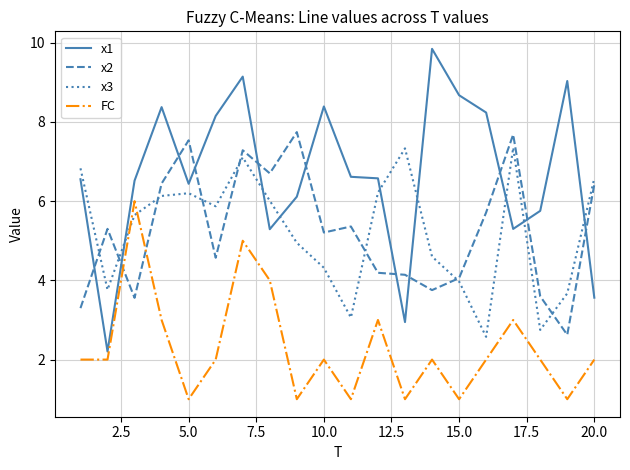

How many lines are shown in the chart?

4